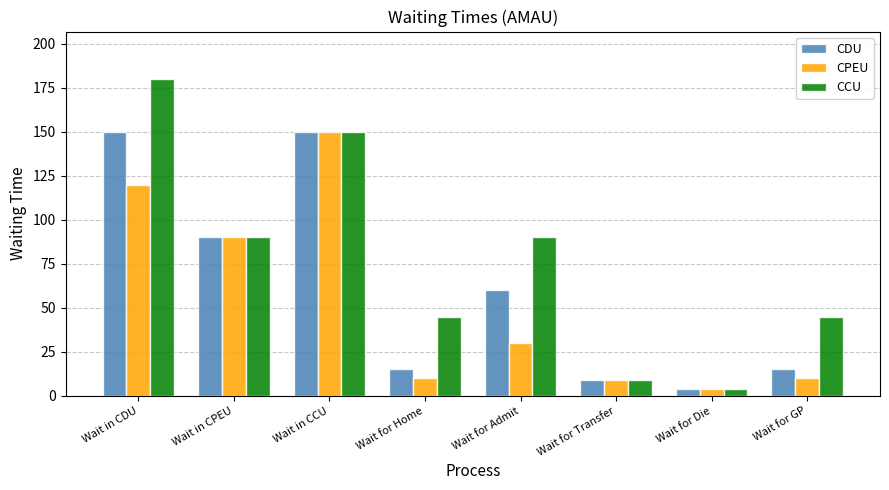

How many bars are there in total?

24